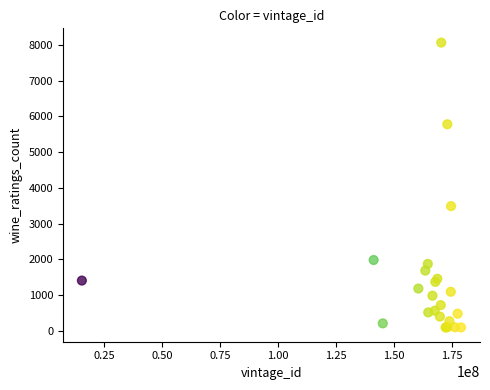

What Y value in the scatter plot is closest to 4078?

3488